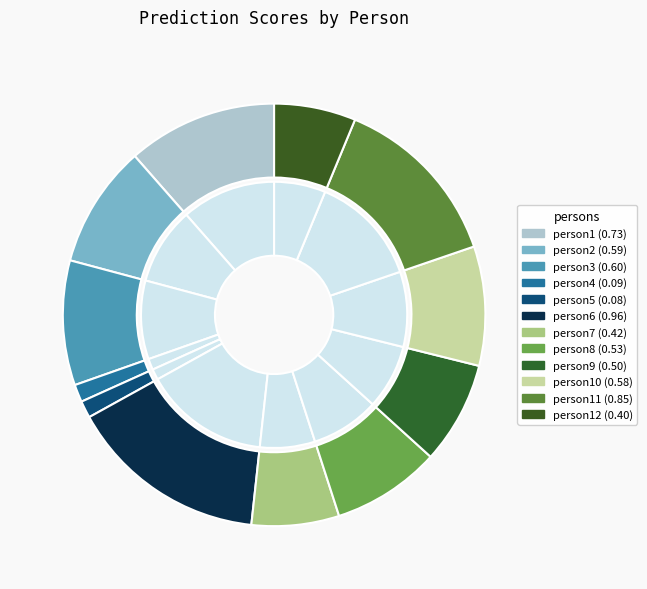

Which category has the biggest portion of the pie?

person6